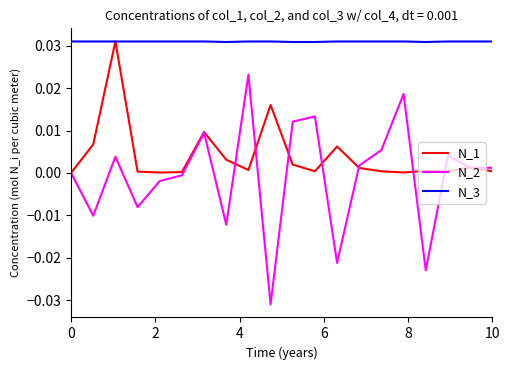

True or false: N_2 and N_3 intersect in this chart.

False